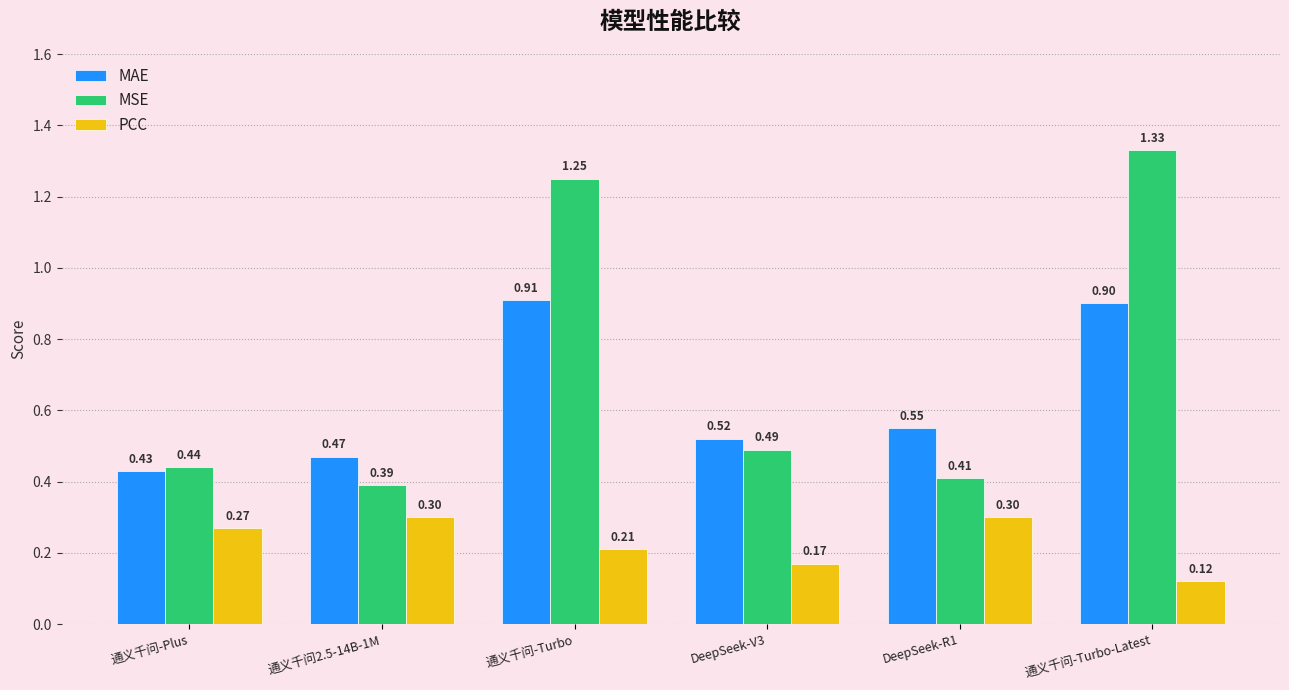

Between 通义千问-Plus and DeepSeek-V3, which series saw the biggest shift?

PCC